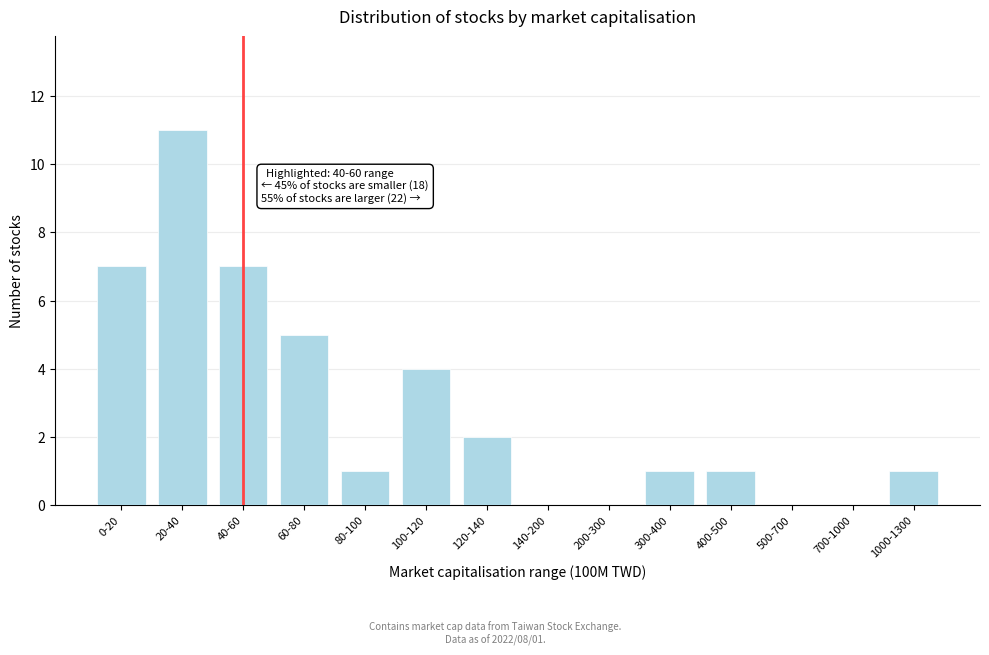

Reading left to right, extract all data points from this chart.

0-20=7	20-40=11	40-60=7	60-80=5	80-100=1	100-120=4	120-140=2	140-200=0	200-300=0	300-400=1	400-500=1	500-700=0	700-1000=0	1000-1300=1